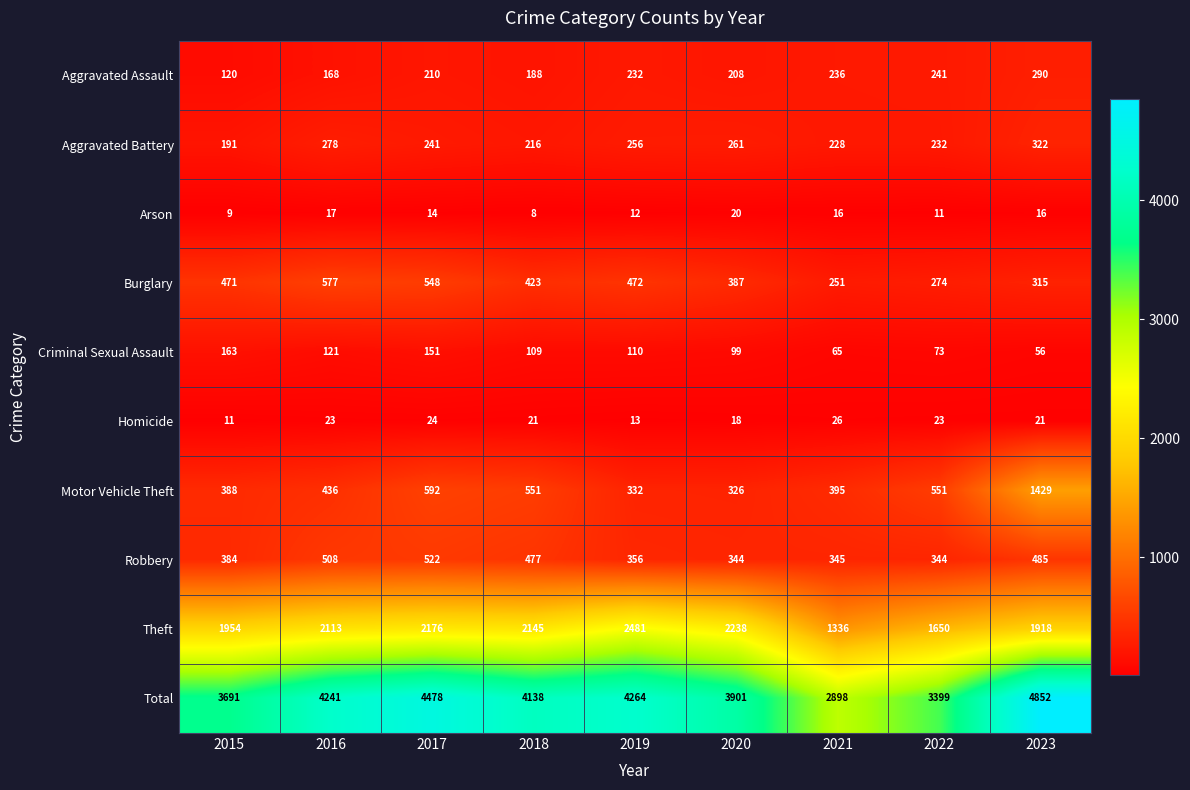

What is the minimum value shown in the chart?

8